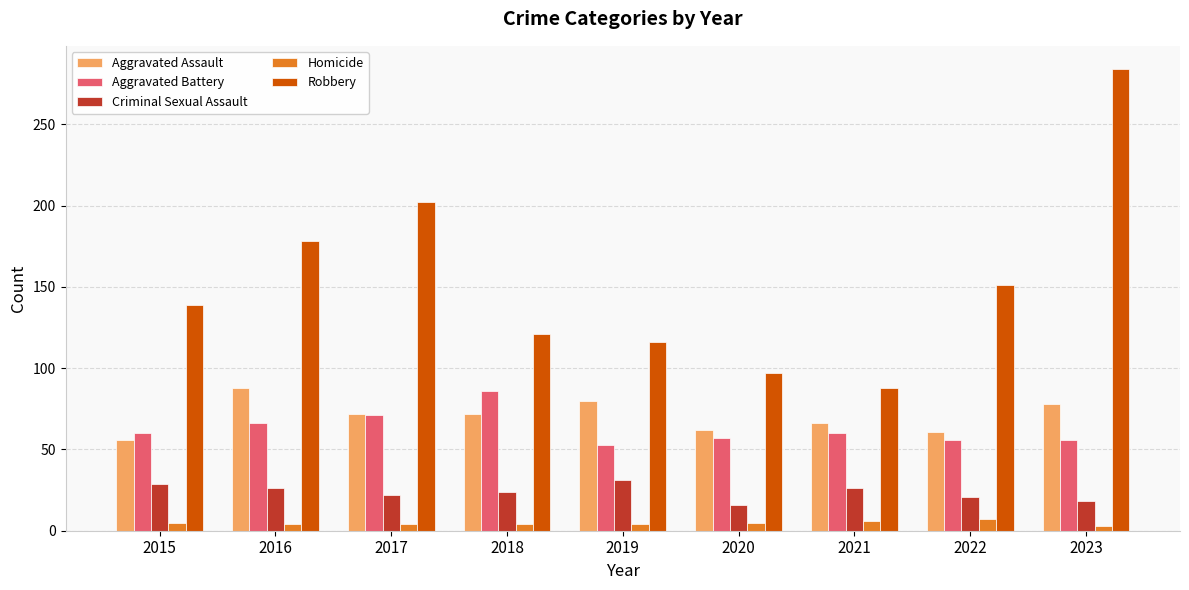

How many bars are there in total?

45